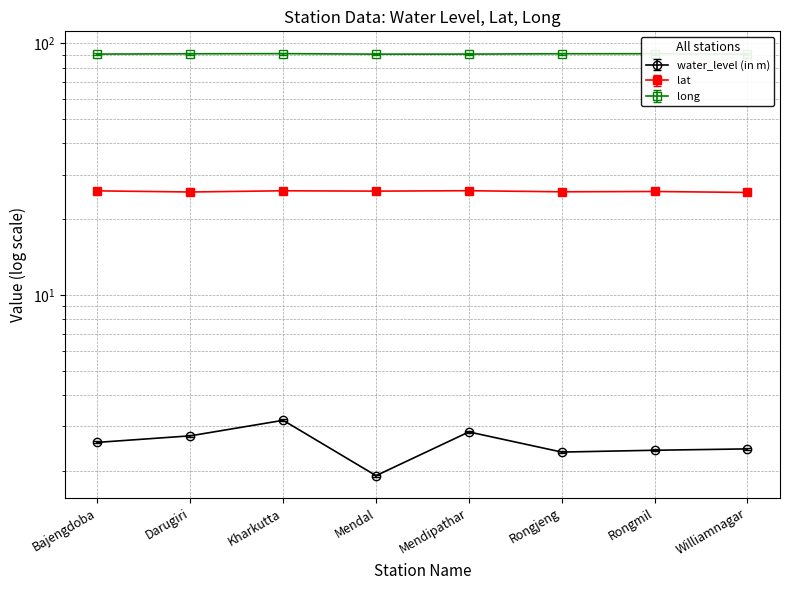

Reading left to right, transcribe all the data shown in this chart.

water_level (in m): Bajengdoba=2.6	Darugiri=2.8	Kharkutta=3.2	Mendal=1.9	Mendipathar=2.9	Rongjeng=2.4	Rongmil=2.4	Williamnagar=2.4
lat: Bajengdoba=25.9	Darugiri=25.6	Kharkutta=25.9	Mendal=25.8	Mendipathar=25.9	Rongjeng=25.7	Rongmil=25.7	Williamnagar=25.5
long: Bajengdoba=90.5	Darugiri=90.8	Kharkutta=90.9	Mendal=90.5	Mendipathar=90.5	Rongjeng=90.8	Rongmil=90.8	Williamnagar=90.5